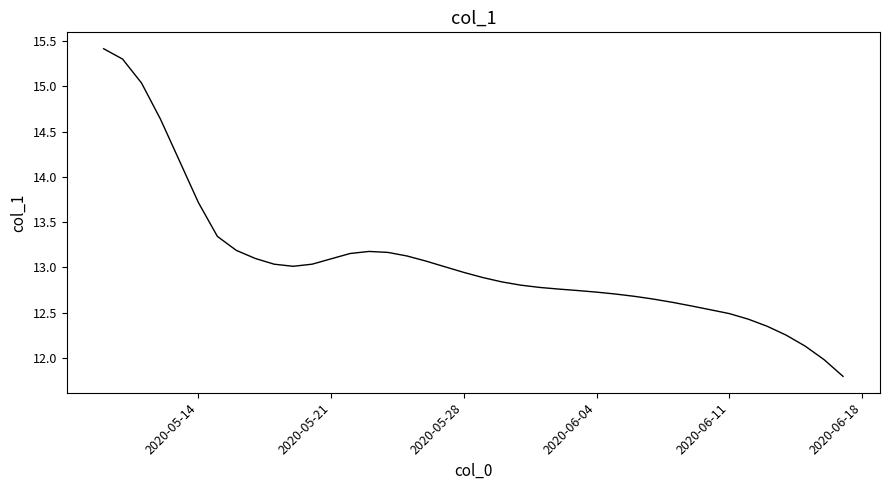

How many lines are shown in the chart?

1